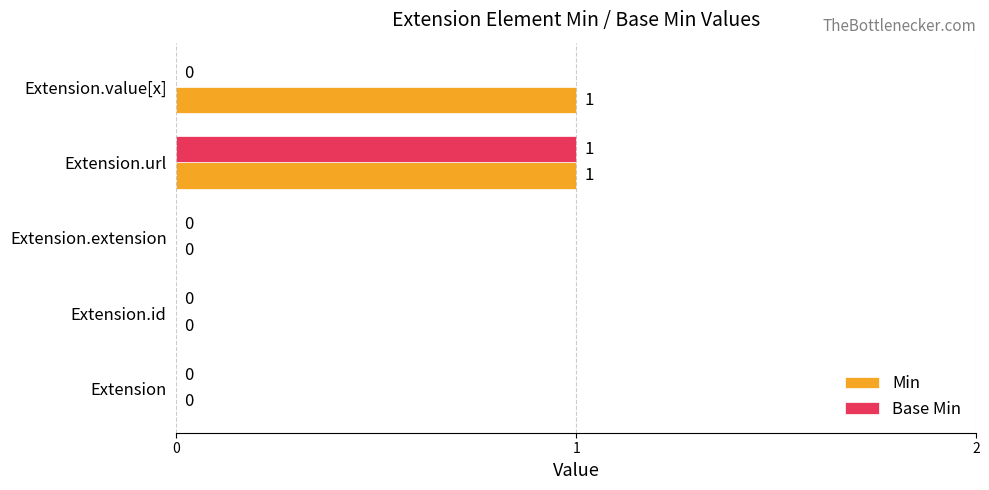

What are all the series names shown in the legend?

Min, Base Min